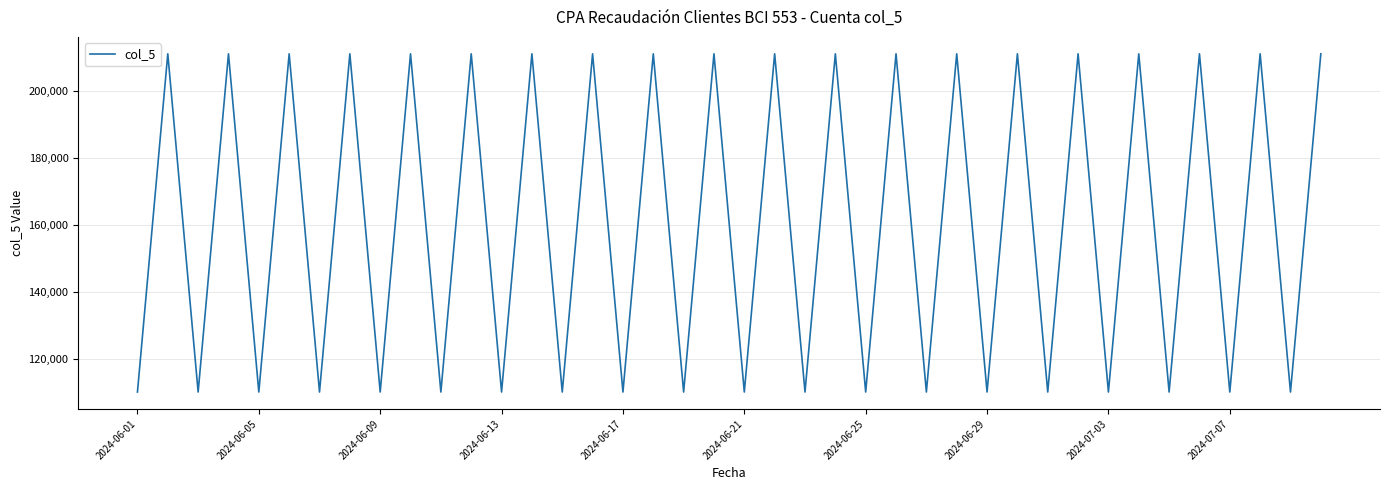

What is the maximum value shown in the chart?

211101